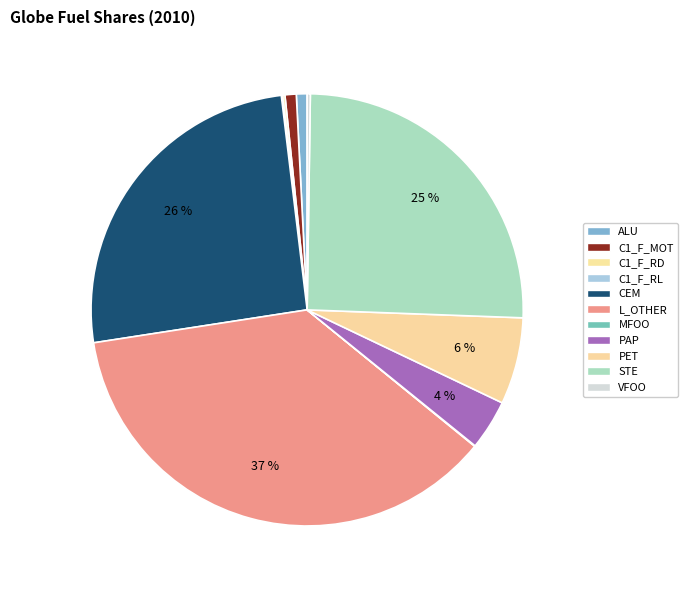

Count the number of slices in the pie.

11